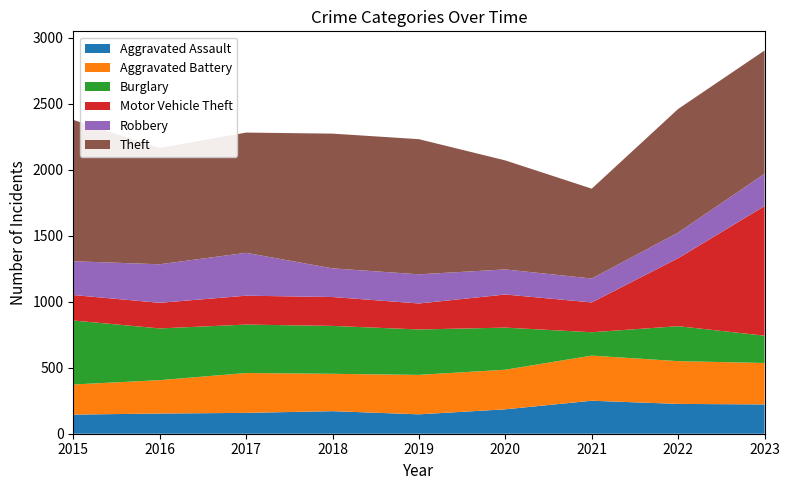

Reading left to right, list all the values displayed in this chart.

Aggravated Assault: 145	153	158	171	147	185	250	226	222
Aggravated Battery: 228	253	302	283	299	300	342	324	314
Burglary: 485	392	367	363	344	319	177	265	207
Motor Vehicle Theft: 193	194	219	219	197	251	226	515	982
Robbery: 256	292	325	217	221	190	181	194	245
Theft: 1071	881	911	1021	1024	826	681	937	934